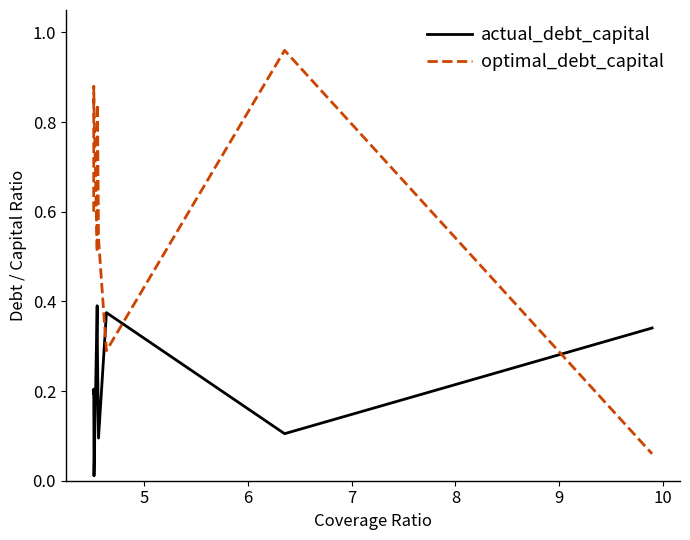

Which series has the largest total across all categories?

optimal_debt_capital